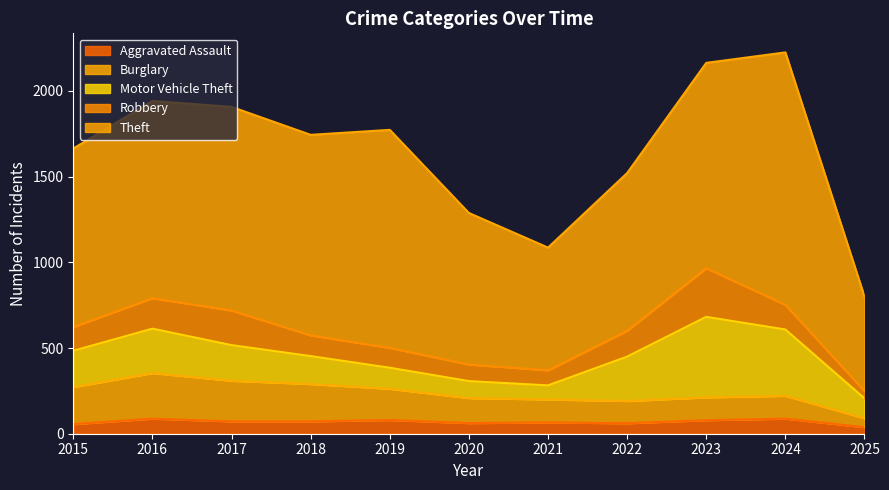

List the series in order of their peak value, highest first.

Theft, Motor Vehicle Theft, Robbery, Burglary, Aggravated Assault